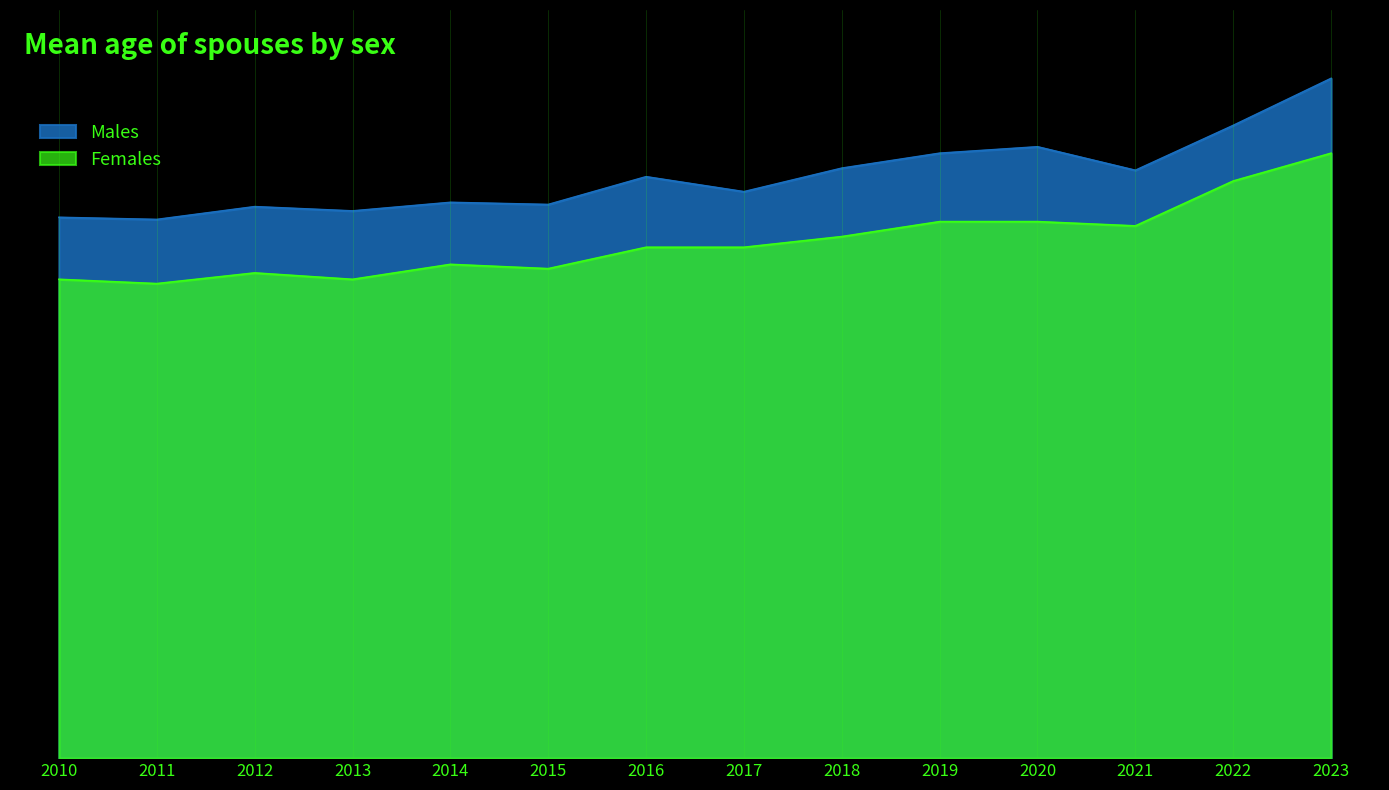

True or false: Males and Females cross at least once.

False